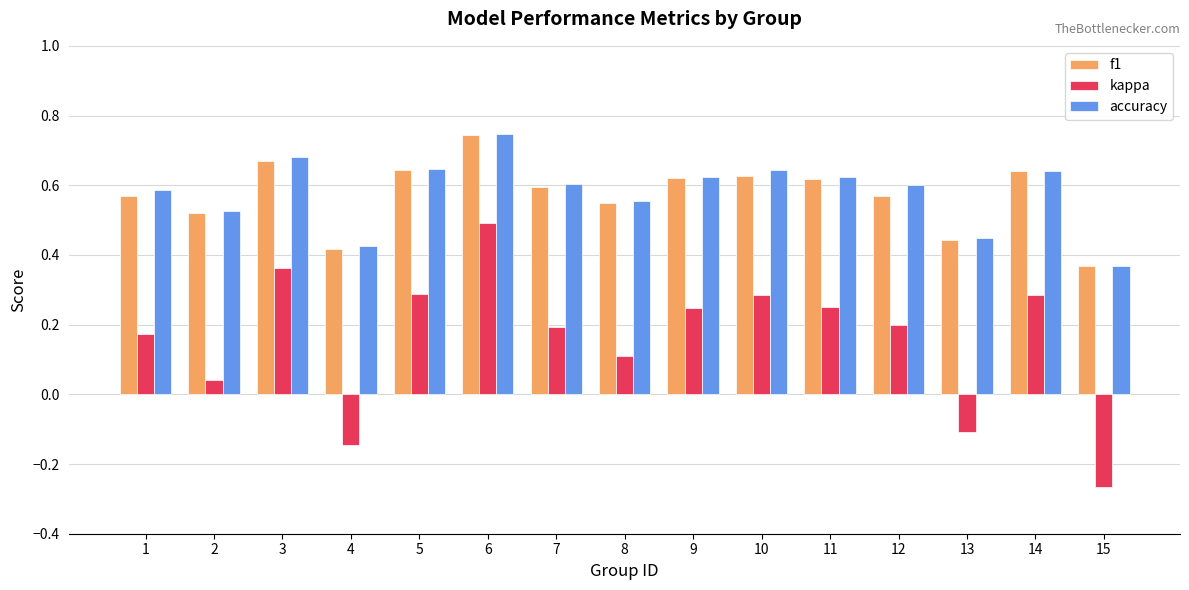

Which series changed the most between 2 and 10?

kappa